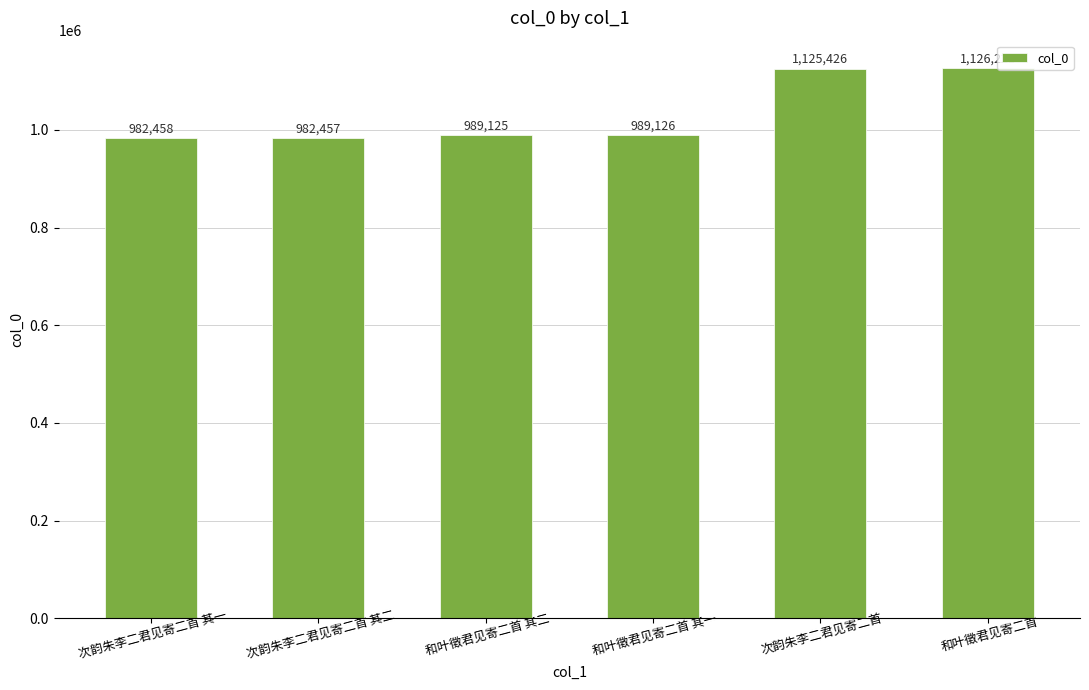

How many data points are less than 989126?

3